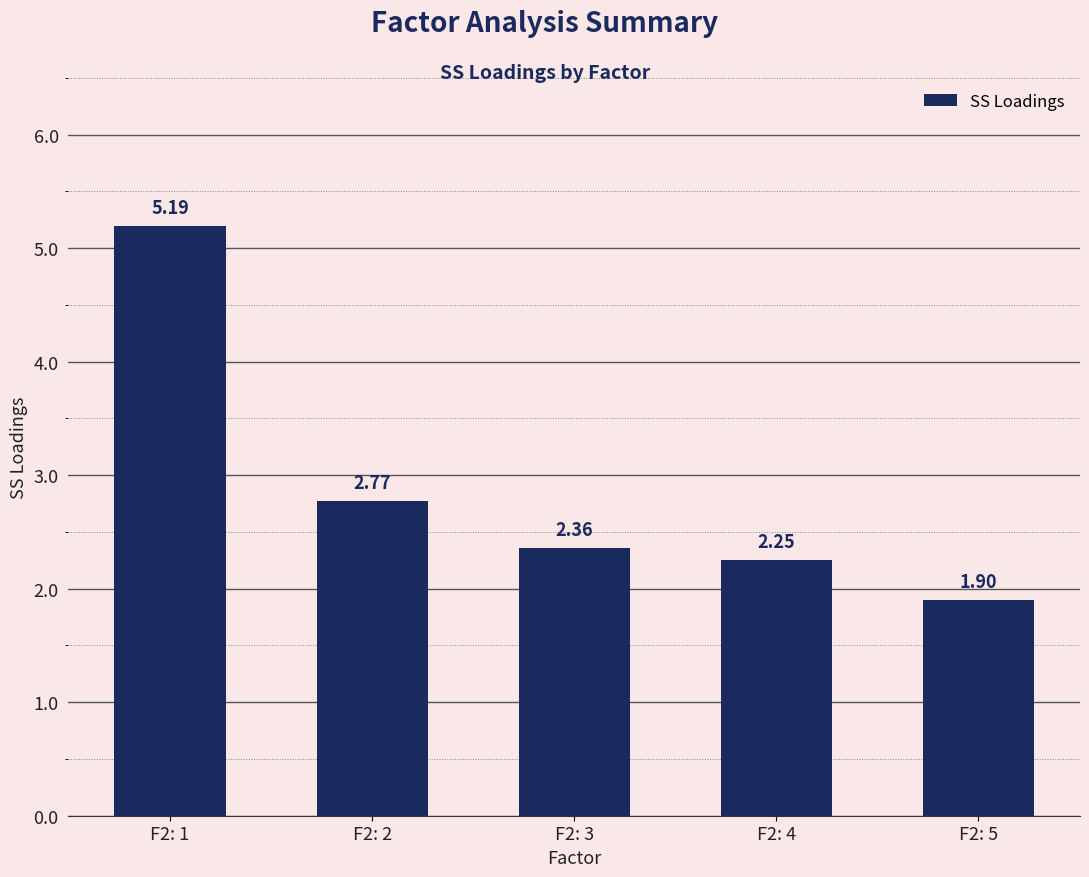

True or false: the data shows 5.2 at F2: 1.

True